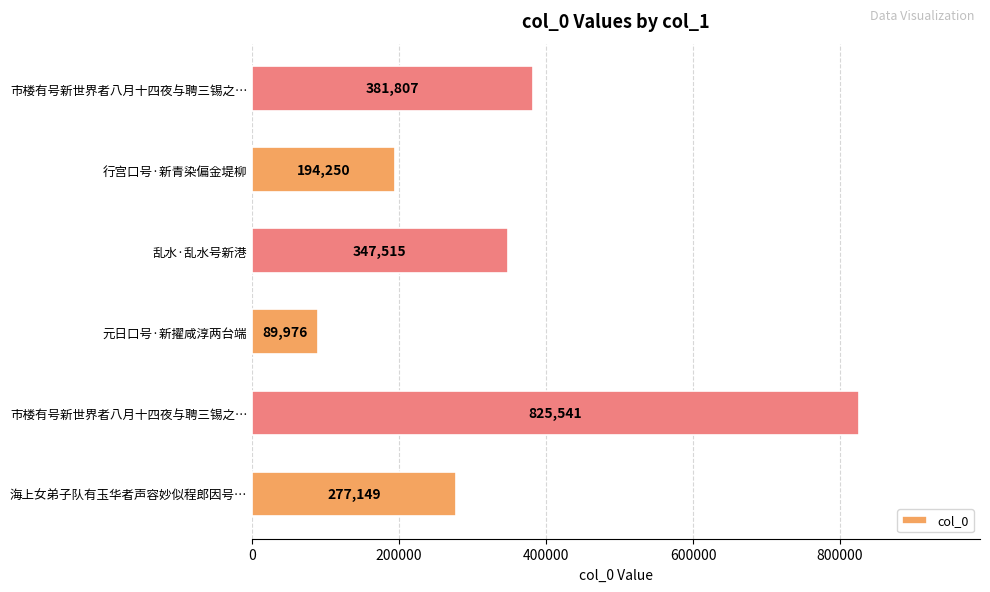

How many distinct data groups are displayed?

1